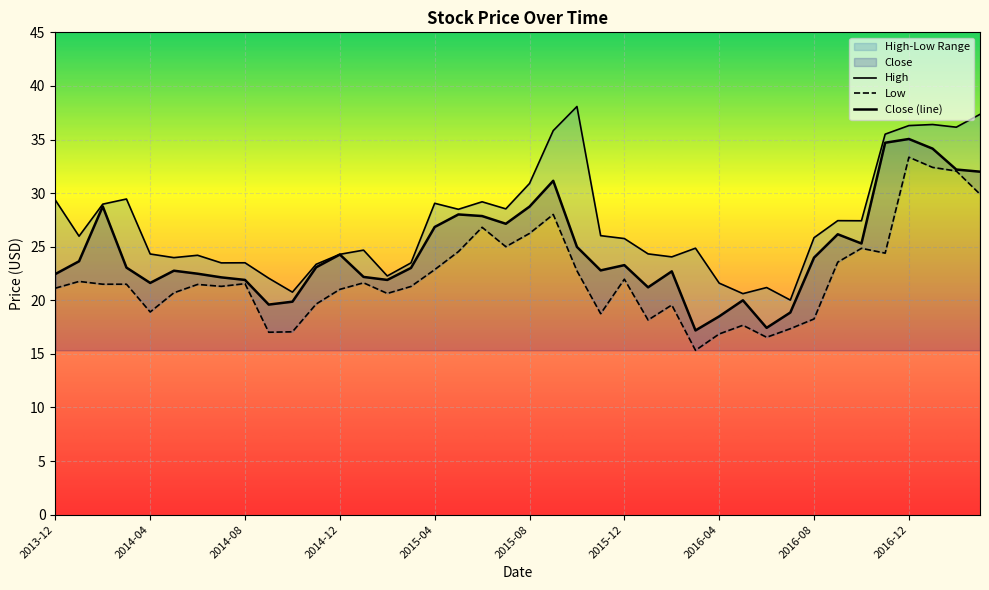

What is the spread (max minus min) of values at 2016-01-01?

6.2